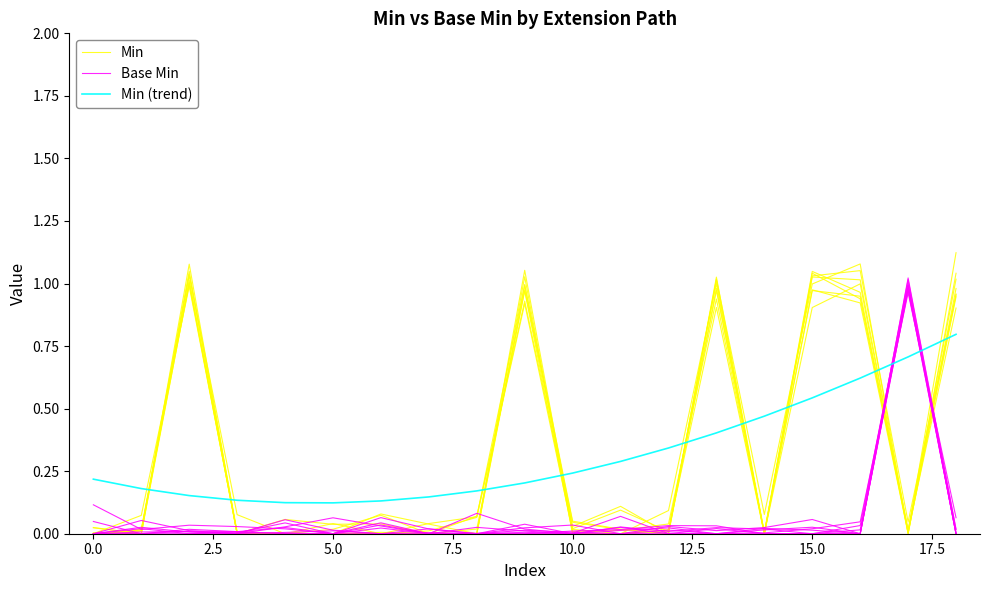

At 17, list the series in order from largest to smallest.

Base Min, Min (trend), Min